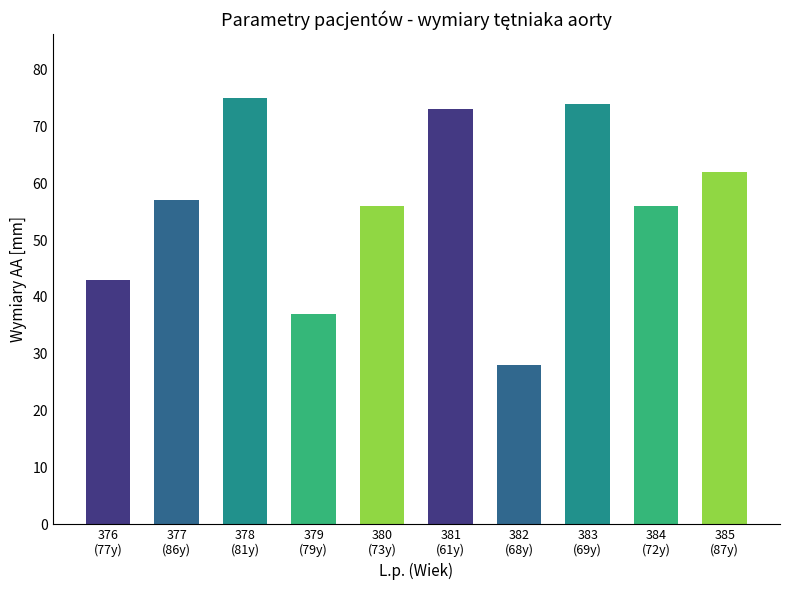

What is the difference between the maximum and minimum values?

47